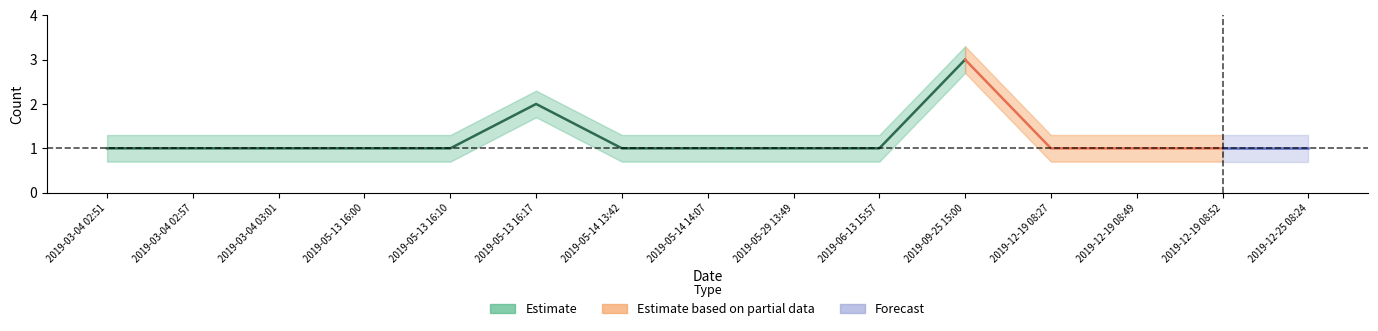

Reading left to right, transcribe all the data shown in this chart.

Estimate: 1.0	1.0	1.0	1.0	1.0	2.0	1.0	1.0	1.0	1.0	3.0	1.0	1.0	1.0	1.0
Estimate_upper: 1.3	1.3	1.3	1.3	1.3	2.3	1.3	1.3	1.3	1.3	3.3	1.3	1.3	1.3	1.3
Estimate_lower: 0.7	0.7	0.7	0.7	0.7	1.7	0.7	0.7	0.7	0.7	2.7	0.7	0.7	0.7	0.7